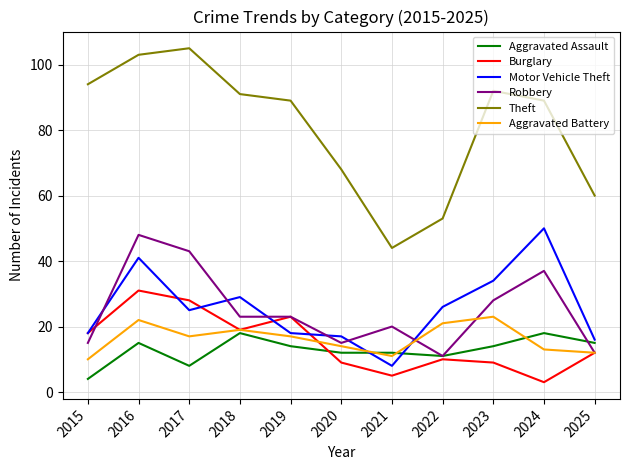

Read the Theft value at 2017.

105